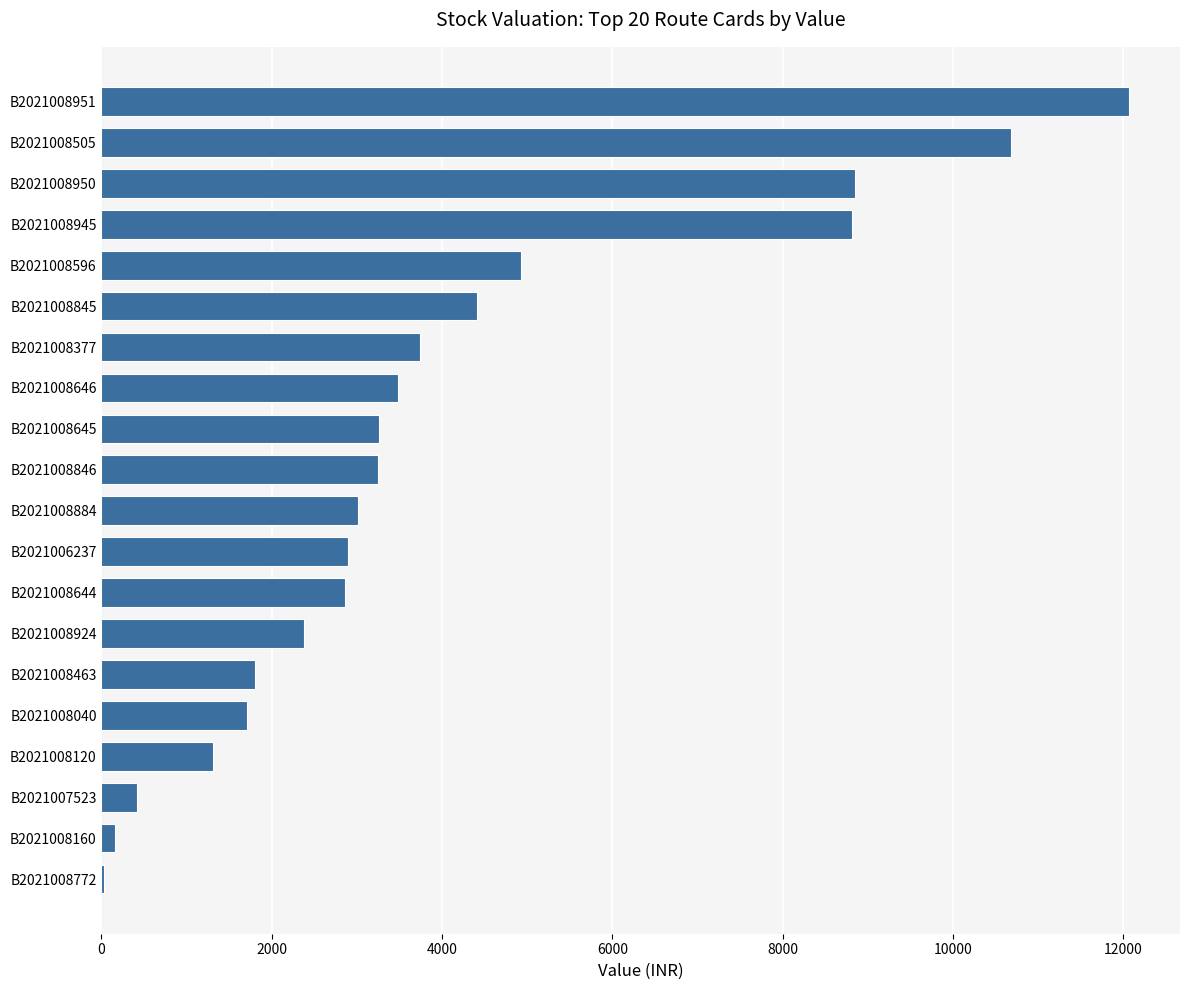

At which category does the chart reach its peak across all series?

B2021008951